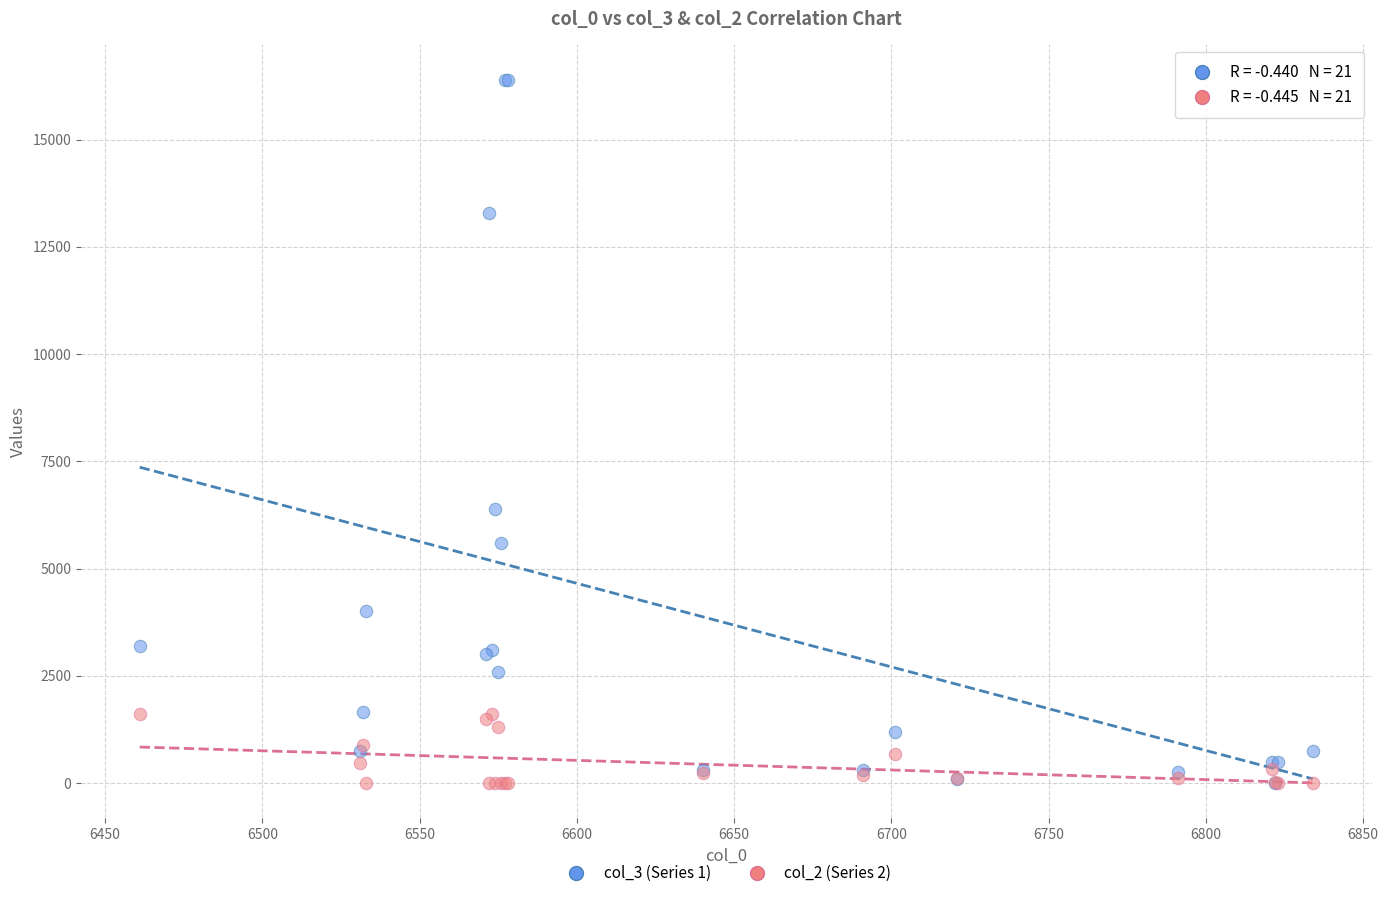

Which series has the largest Y range (max minus min)?

col_3 (Series 1)